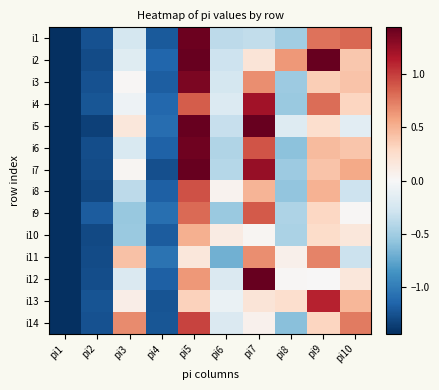

Count the number of data series in this chart.

14